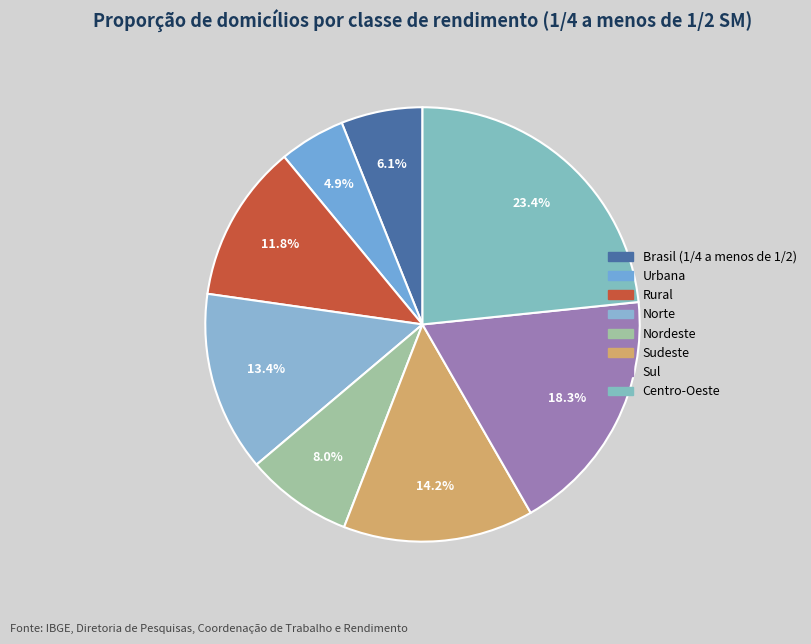

True or false: Norte accounts for 13% of the total.

True